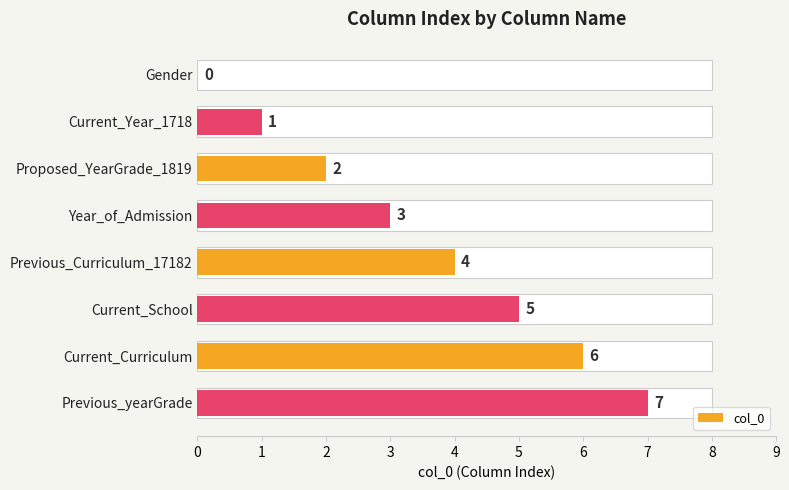

Reading left to right, extract all data points from this chart.

0	1	2	3	4	5	6	7